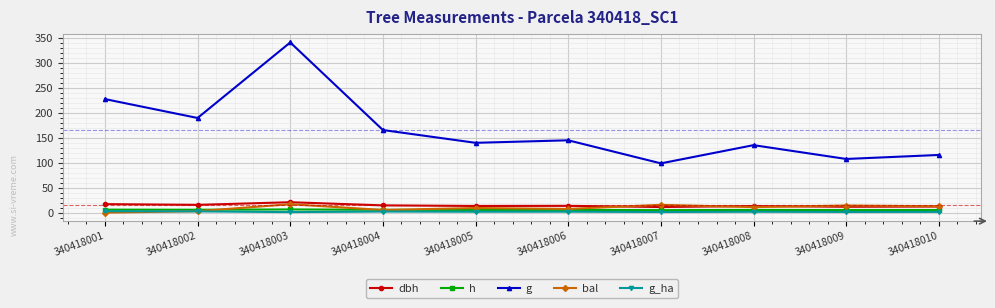

How many lines are shown in the chart?

5